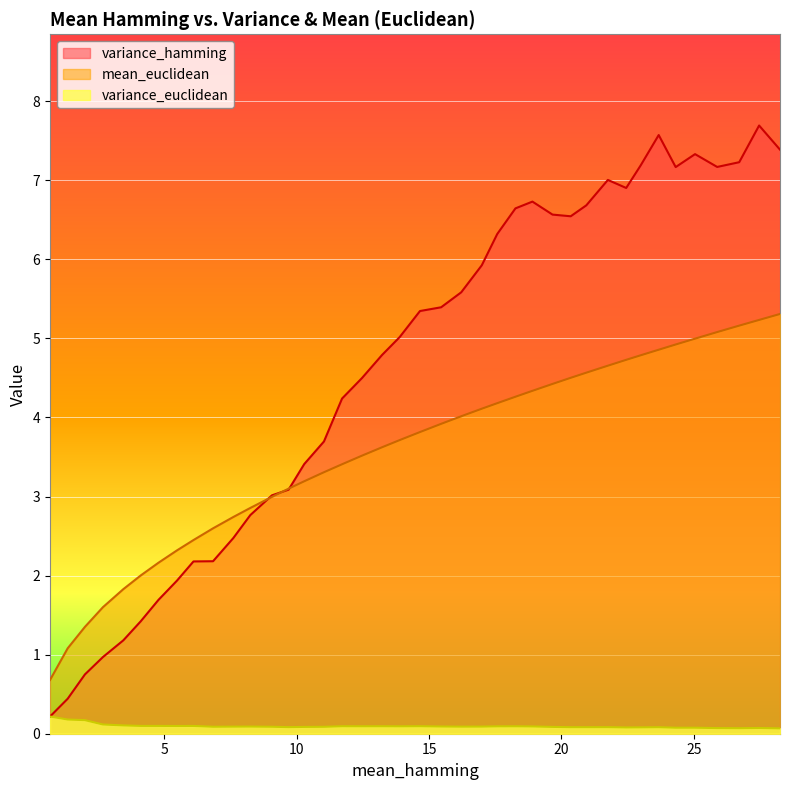

Which series has the largest total across all categories?

variance_hamming